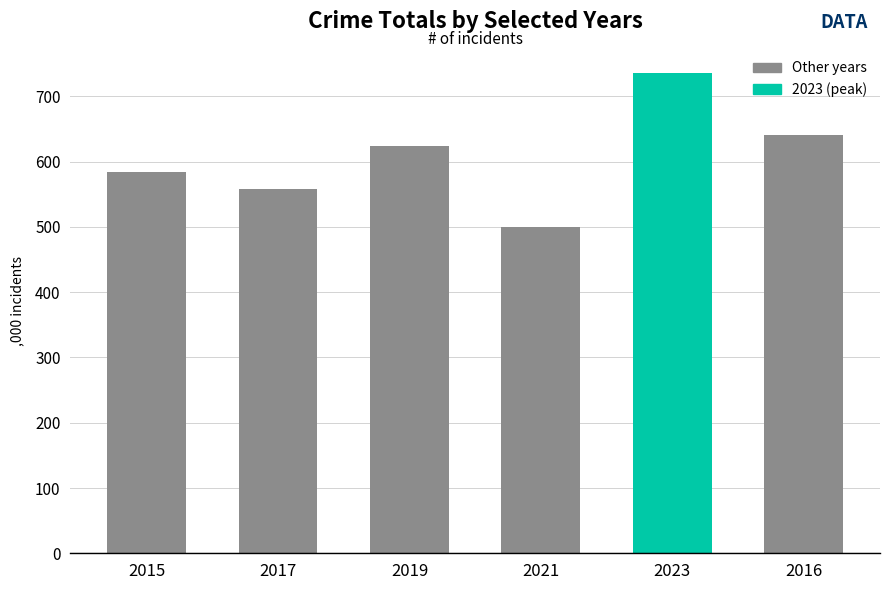

What is the difference between the values at 2015 and 2023?

152